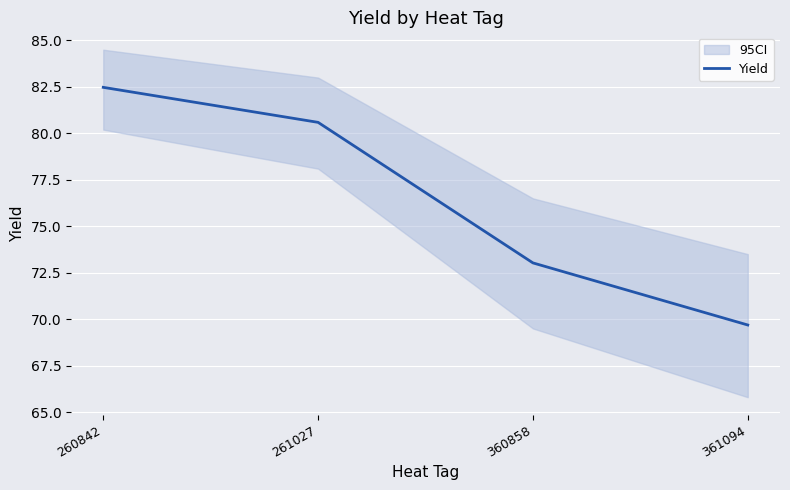

What is the change in value from 261027 to 360858?

-7.6